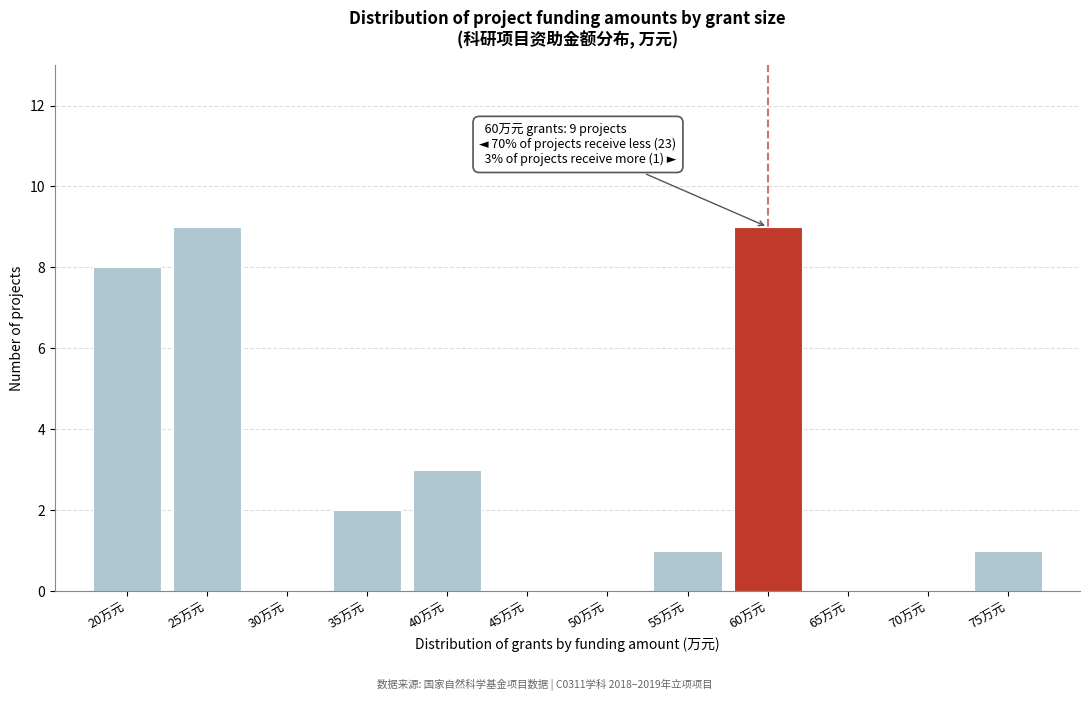

Reading left to right, list all the values displayed in this chart.

20万元=8	25万元=9	30万元=0	35万元=2	40万元=3	45万元=0	50万元=0	55万元=1	60万元=9	65万元=0	70万元=0	75万元=1